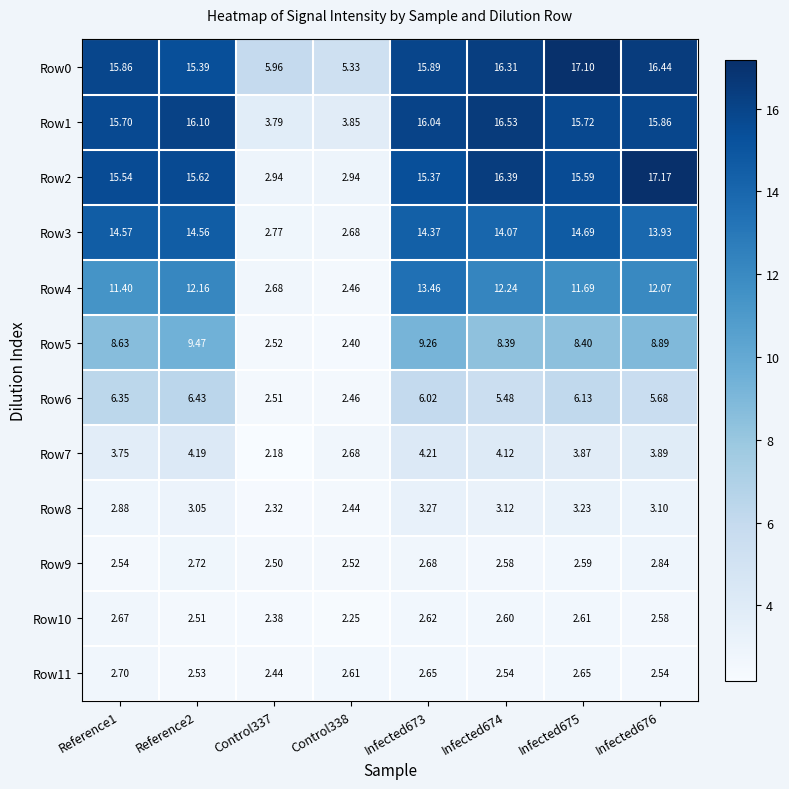

Which series has the largest total across all categories?

Row0